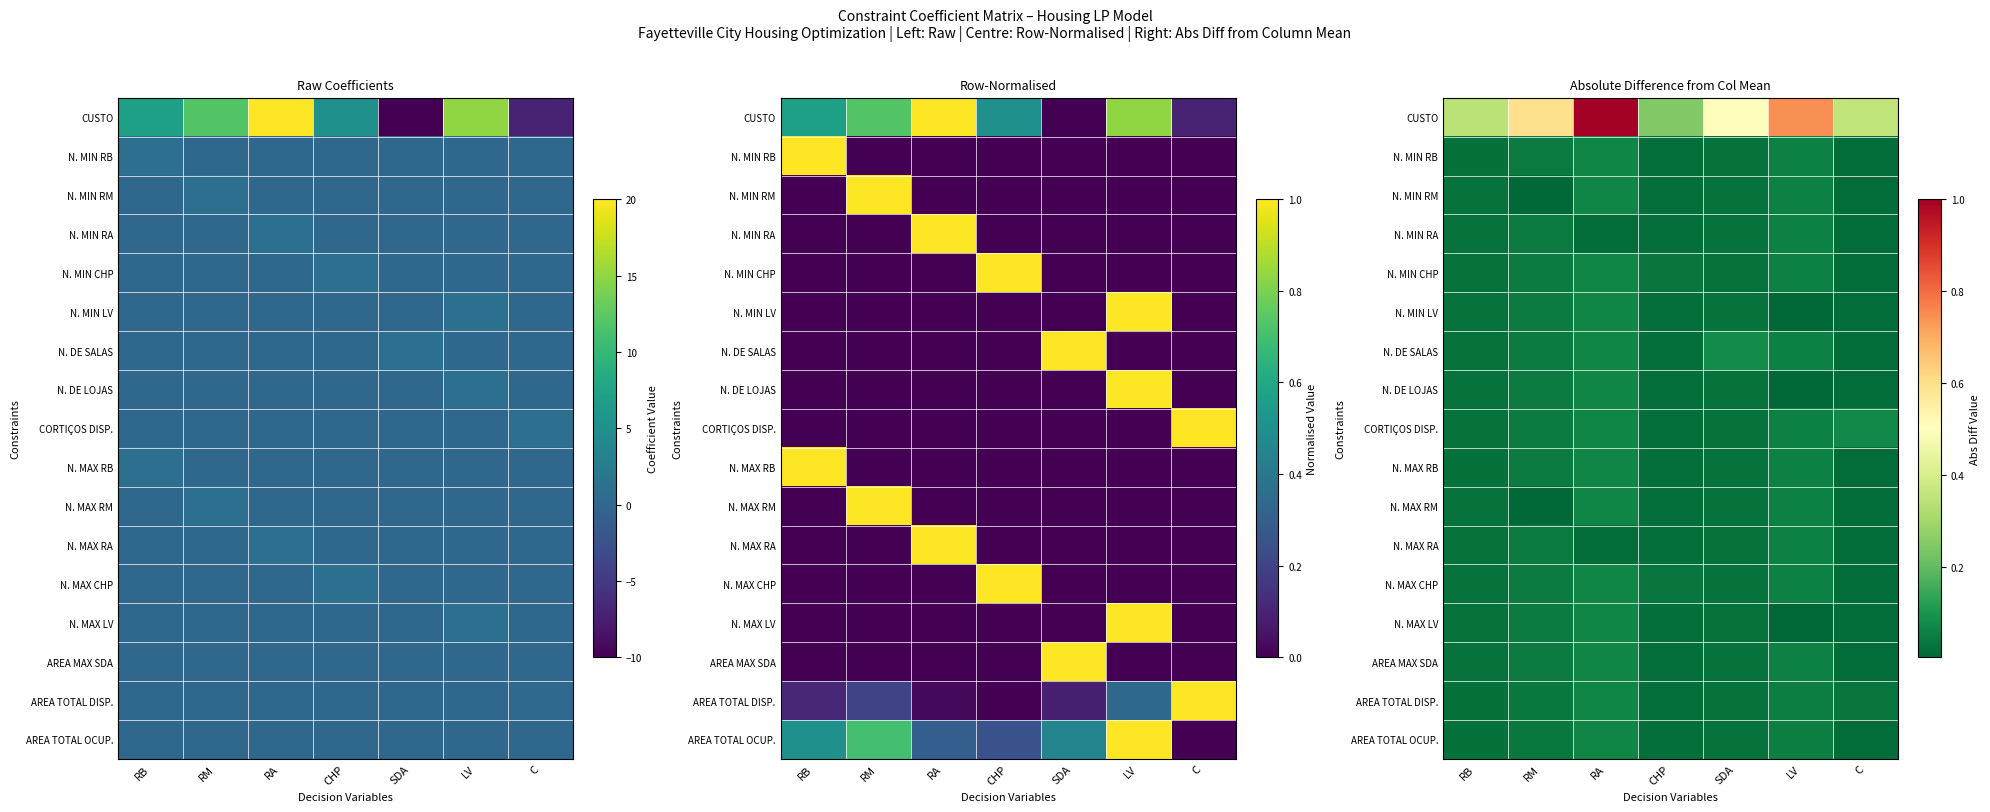

What is the maximum value for N. MIN RB?

0.1